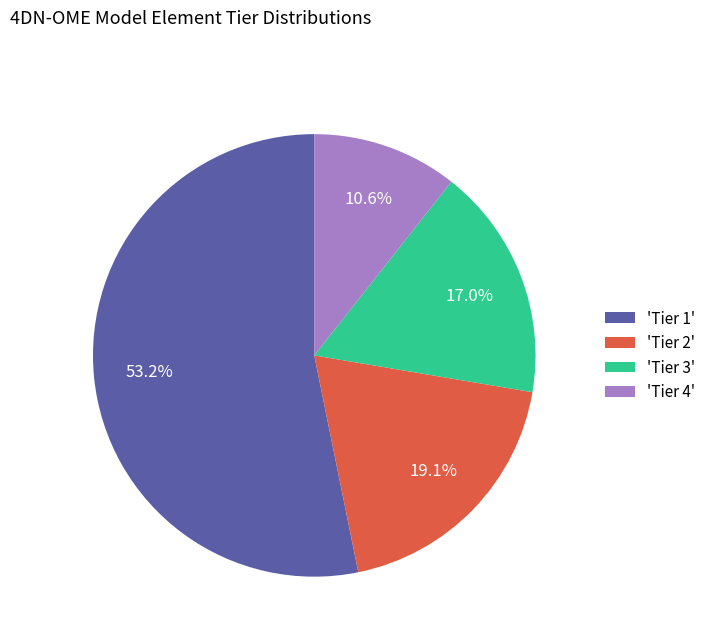

Which category has the smallest portion of the pie?

'Tier 4'